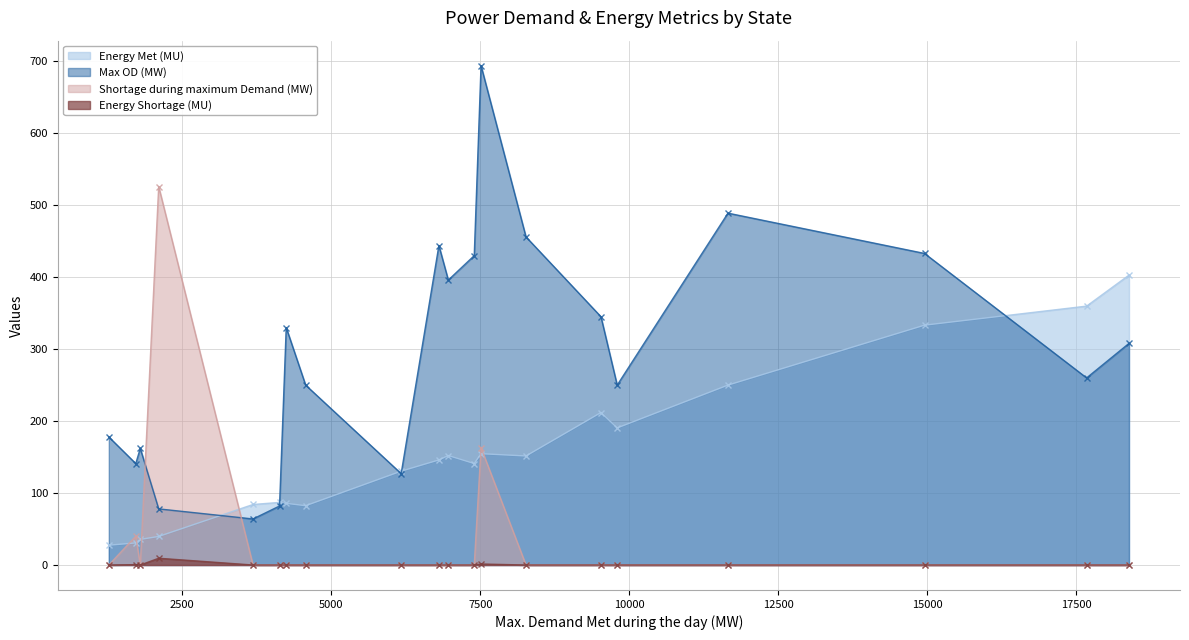

How many interior local peaks does the Max OD (MW) series have?

5